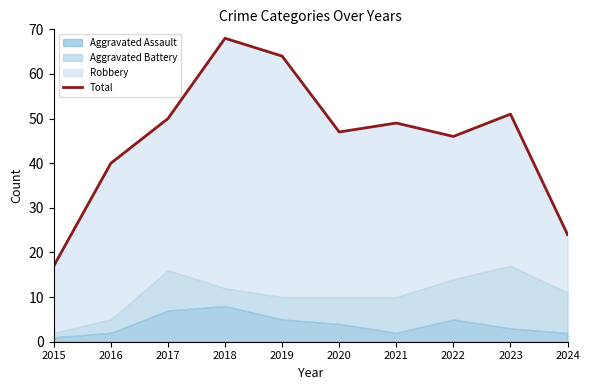

How many interior local valleys (lower than both neighbors) does the data have?

2